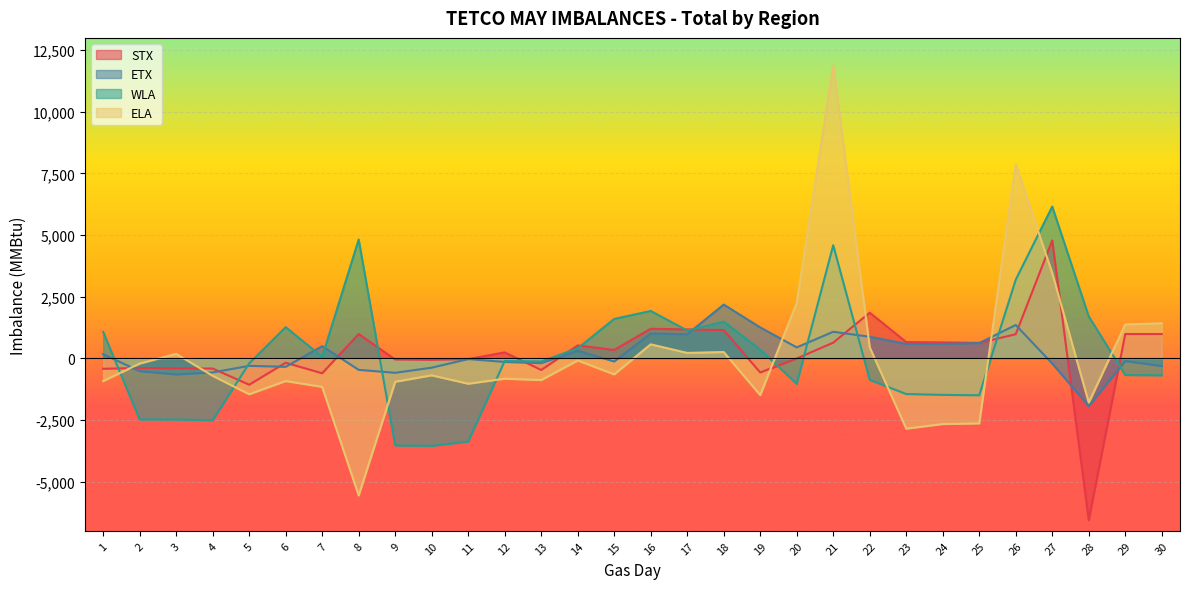

How many values in the ETX series are below -32?

15